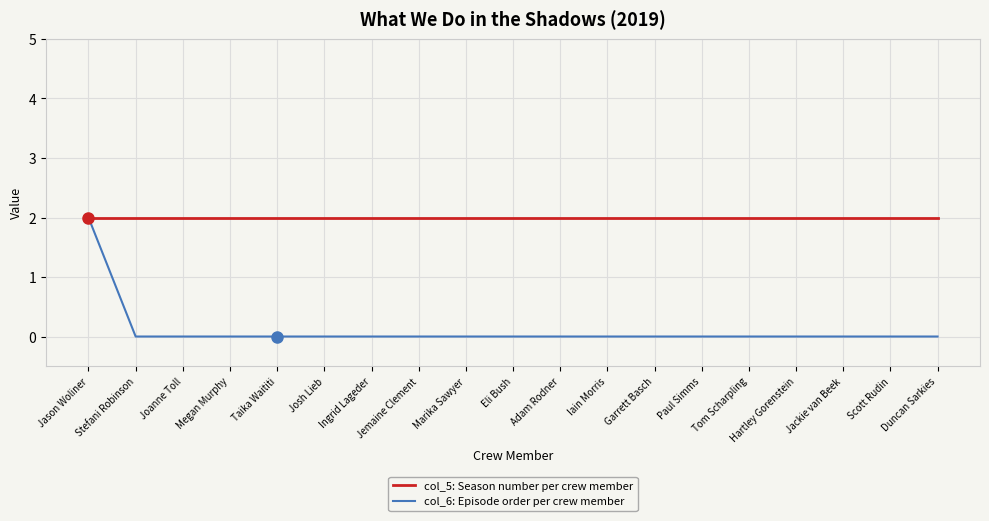

What position from the left is Adam Rodner?

11